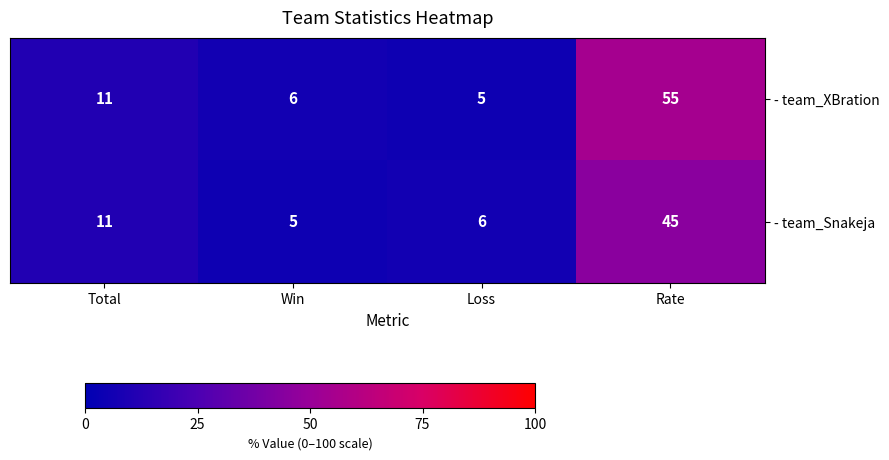

How many categories are shown in the chart?

4